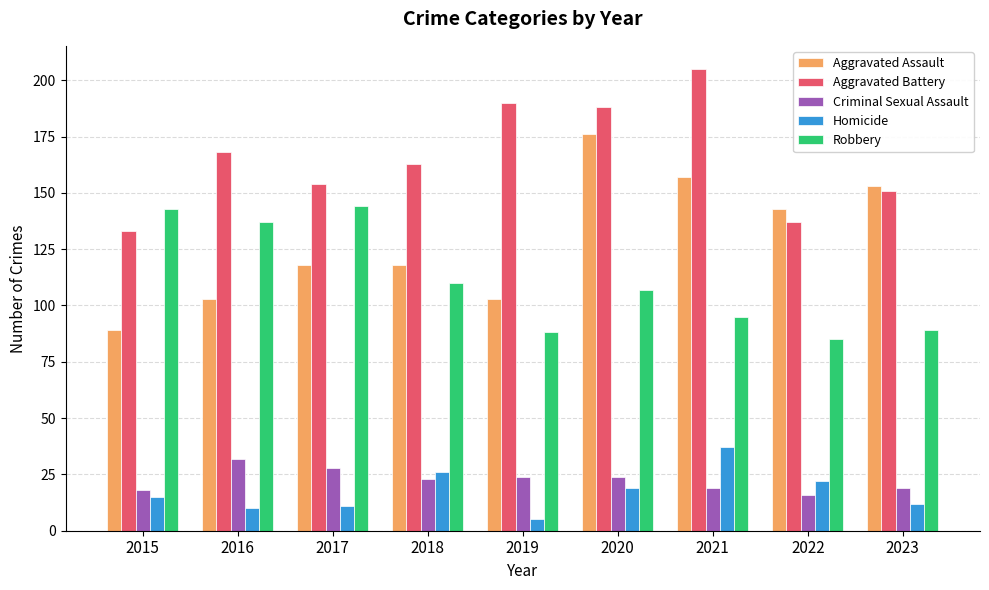

How many series are shown in this chart?

5